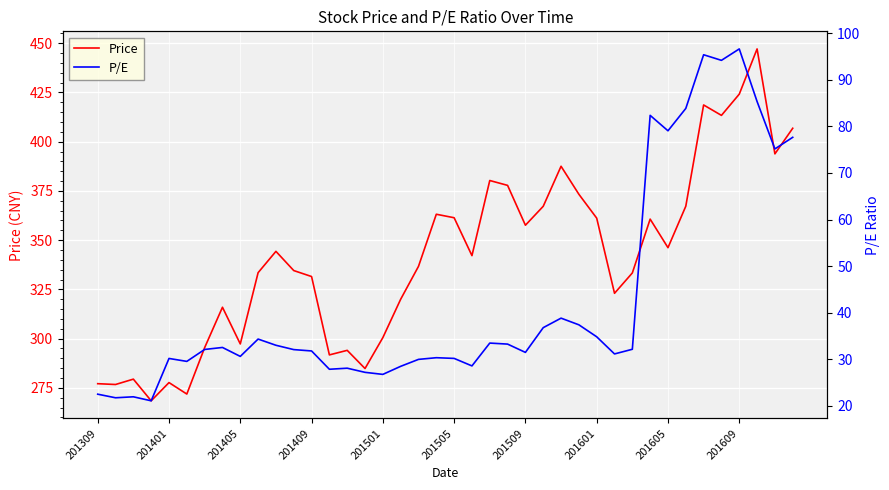

What is the maximum value for Price?

447.1